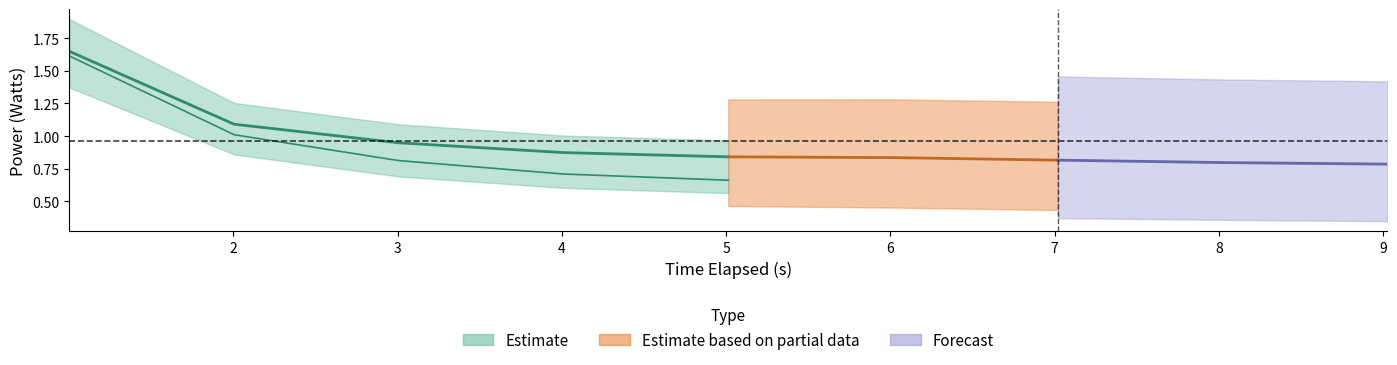

Reading left to right, extract all data points from this chart.

package-0_watts: 1.7	1.1	0.9	0.9	0.8	0.8	0.8	0.8	0.8
dram_watts: 0.1	0.1	0.1	0.1	0.1	0.2	0.2	0.2	0.2
core_watts: 1.6	1.0	0.8	0.7	0.7	0.6	0.6	0.6	0.6
uncore_watts: 0.0	0.1	0.1	0.1	0.1	0.2	0.2	0.2	0.2